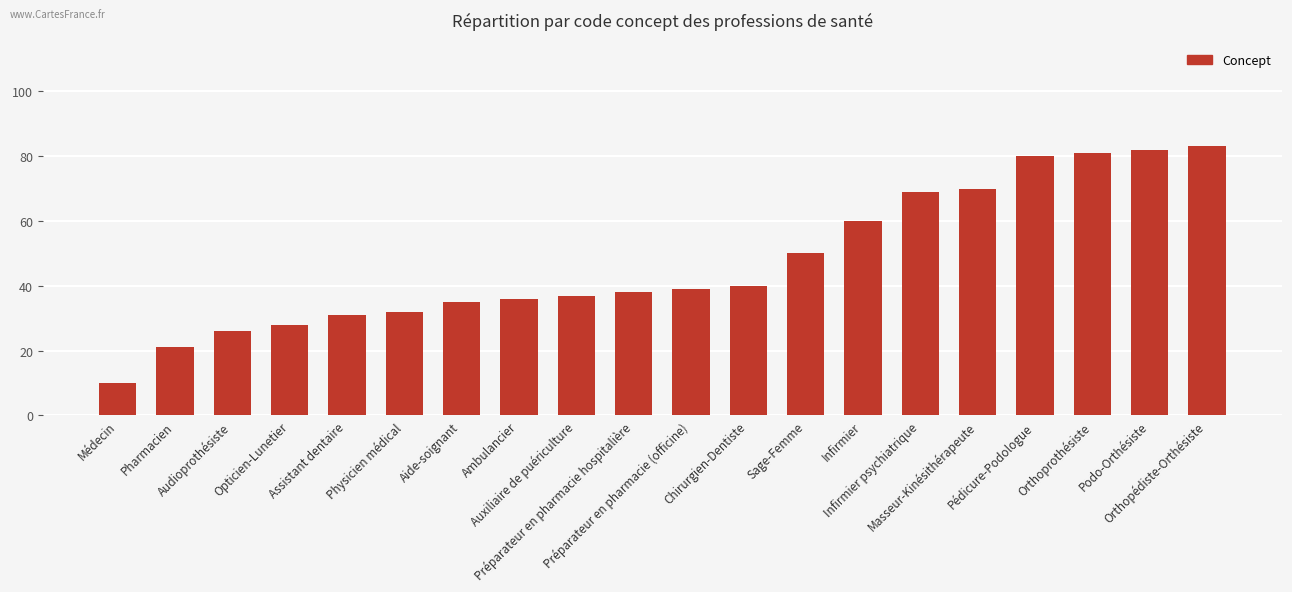

How many bars are there in total?

20